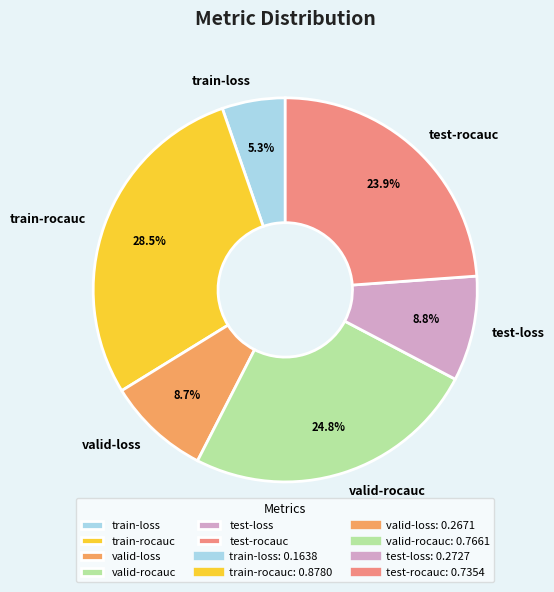

Is train-loss the majority of the pie?

No